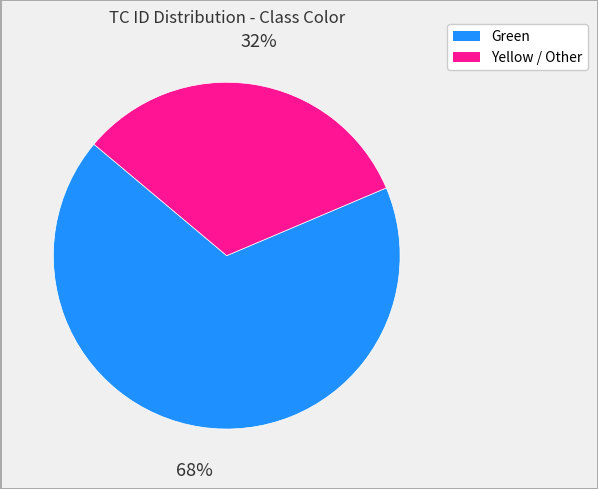

Is there a majority slice in this chart?

Yes